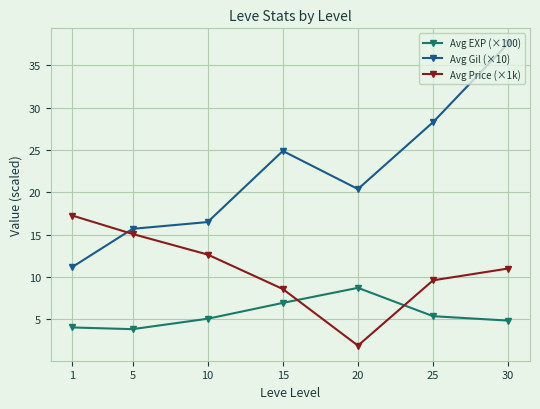

How many values in the Avg Gil (×10) series are below 20?

3